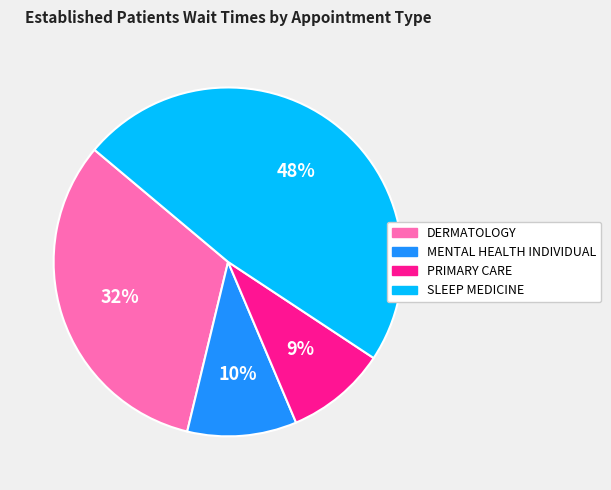

To the nearest percent, what percentage of the pie is SLEEP MEDICINE?

48%